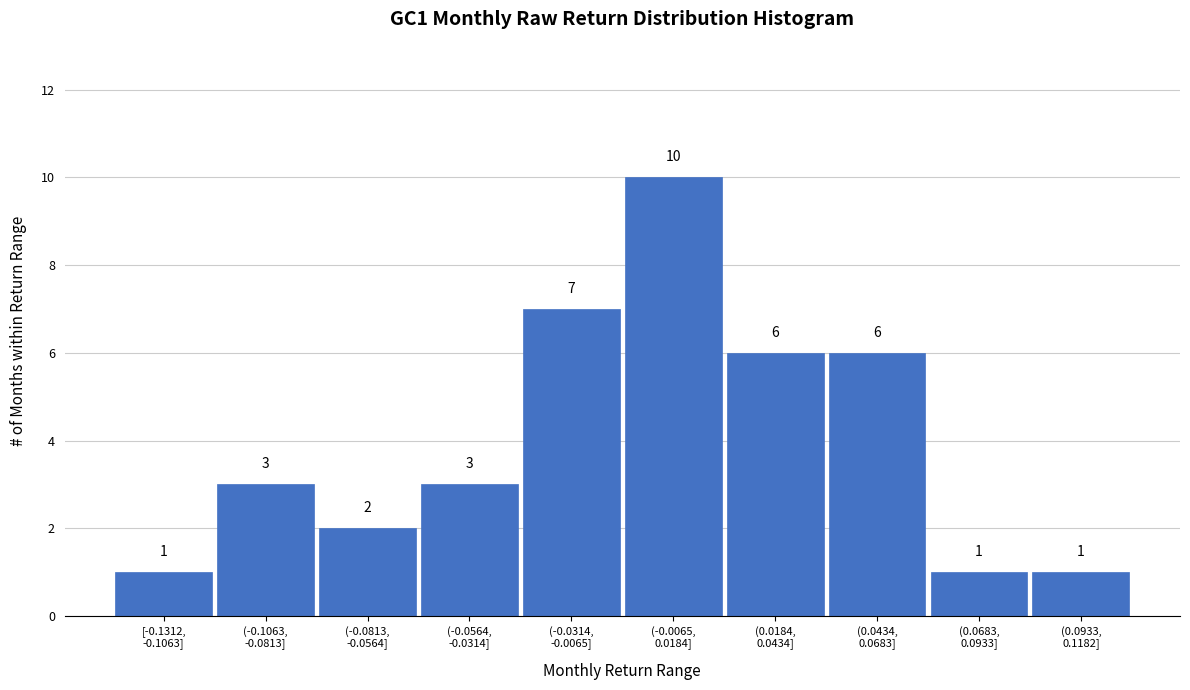

Reading left to right, list all the values displayed in this chart.

1	3	2	3	7	10	6	6	1	1